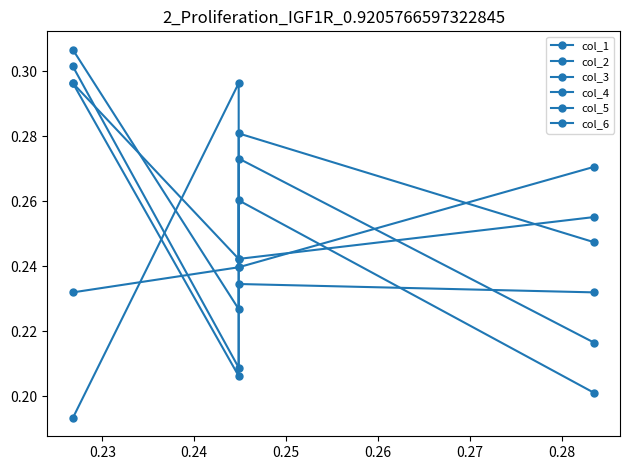

List the series in order of their peak value, highest first.

col_6, col_2, col_3, col_4, col_5, col_1